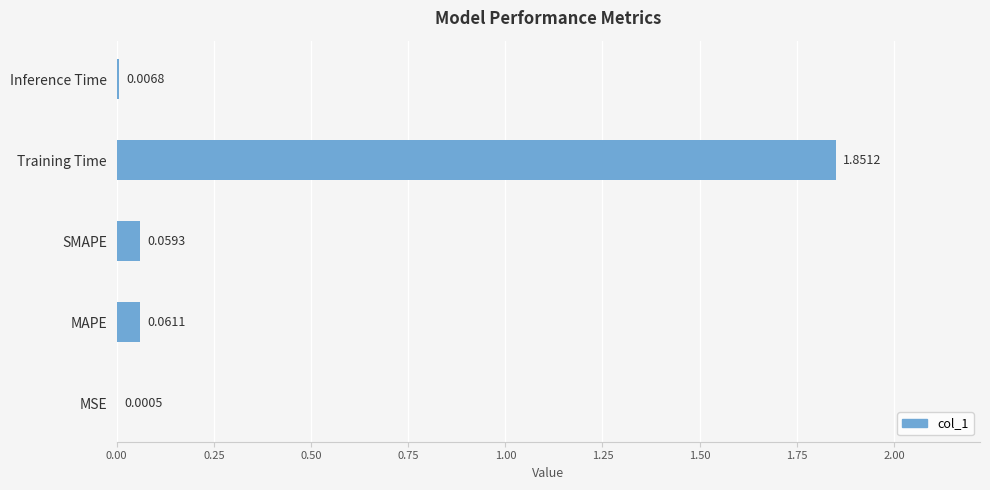

What is the sum of all values?

2.0